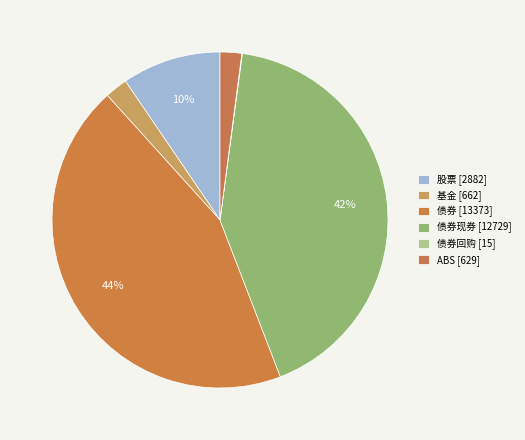

How many slices are in this pie chart?

6